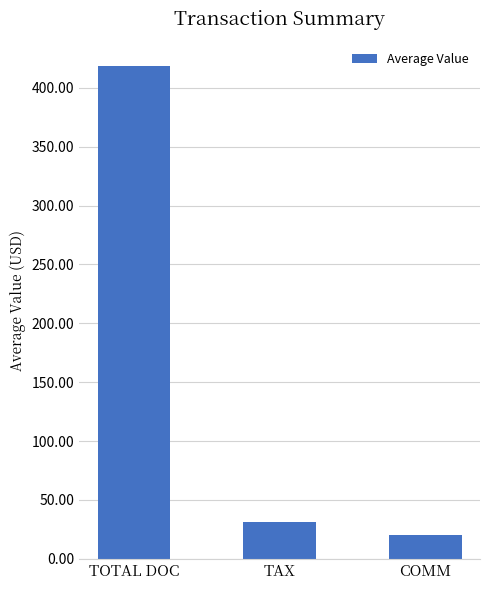

What is the change in value from TOTAL DOC to TAX?

-387.2